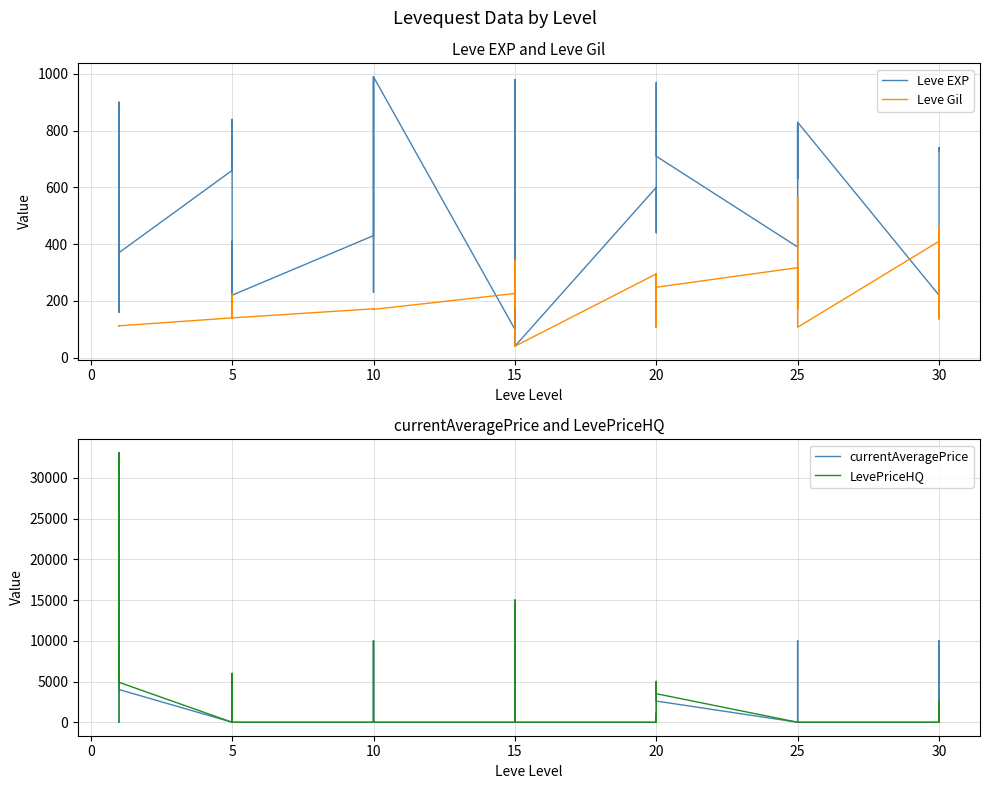

After their last crossing, which series has the higher values: LevePriceHQ or Leve EXP?

Leve EXP